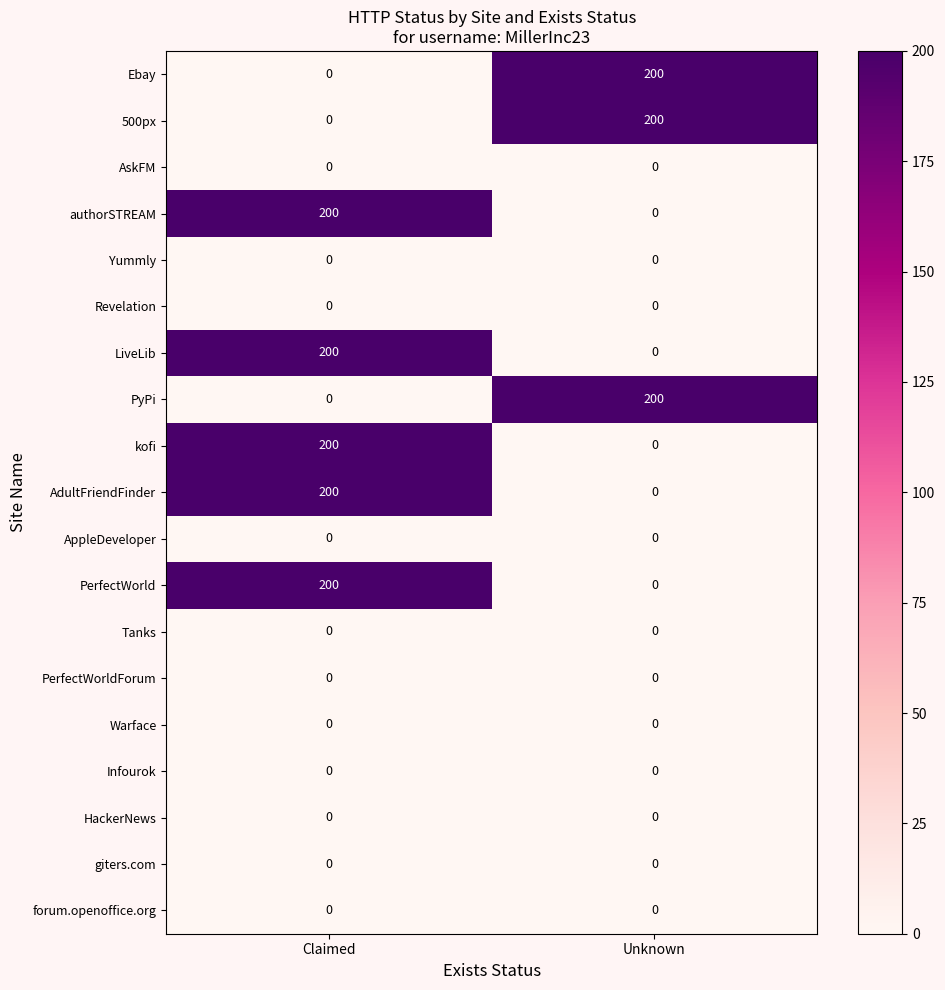

Is it true that HackerNews equals 0 at Unknown?

True